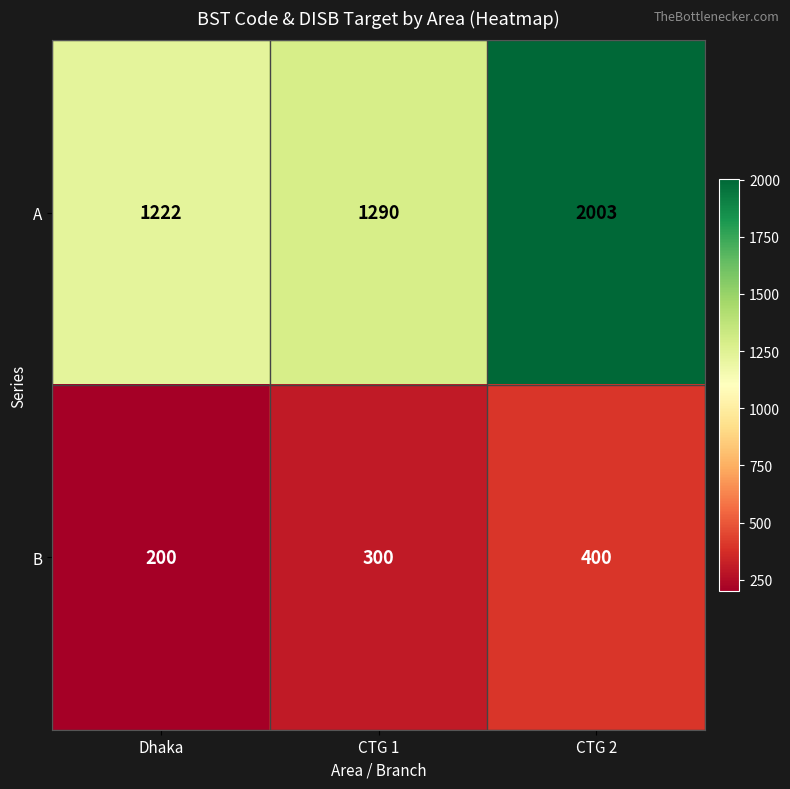

At how many categories does at least one series exceed 719?

3